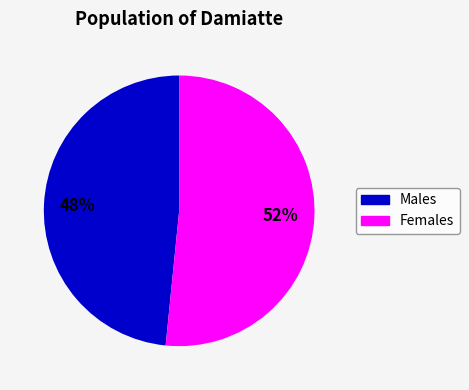

Does any single category account for the majority?

Yes